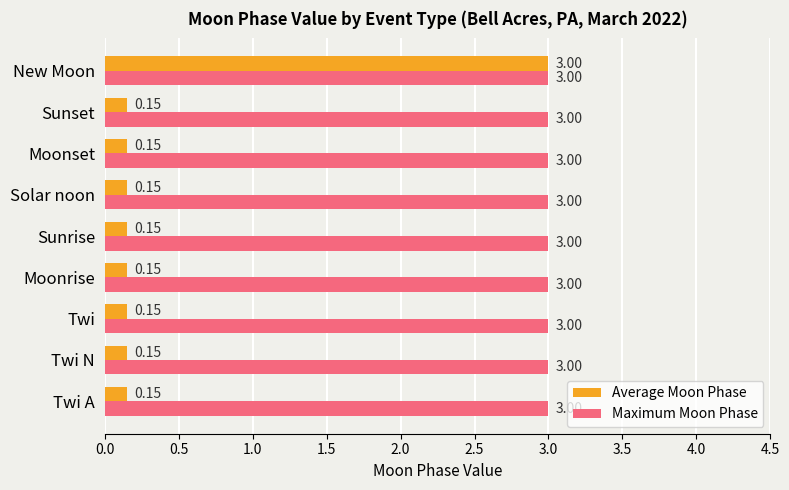

Rank the series at Twi from highest to lowest value.

Maximum Moon Phase, Average Moon Phase